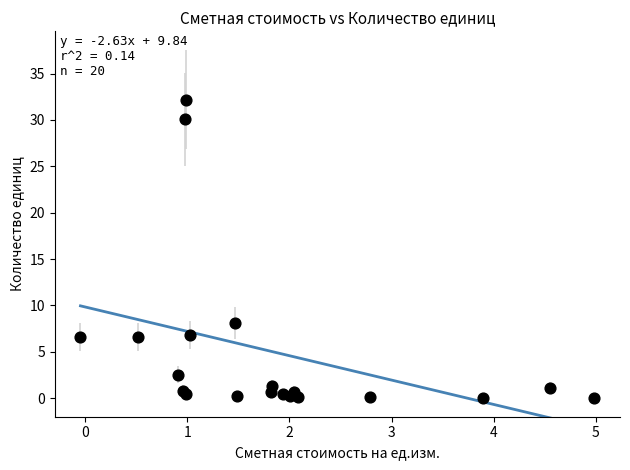

What Y value in the scatter plot is closest to 16?

8.1